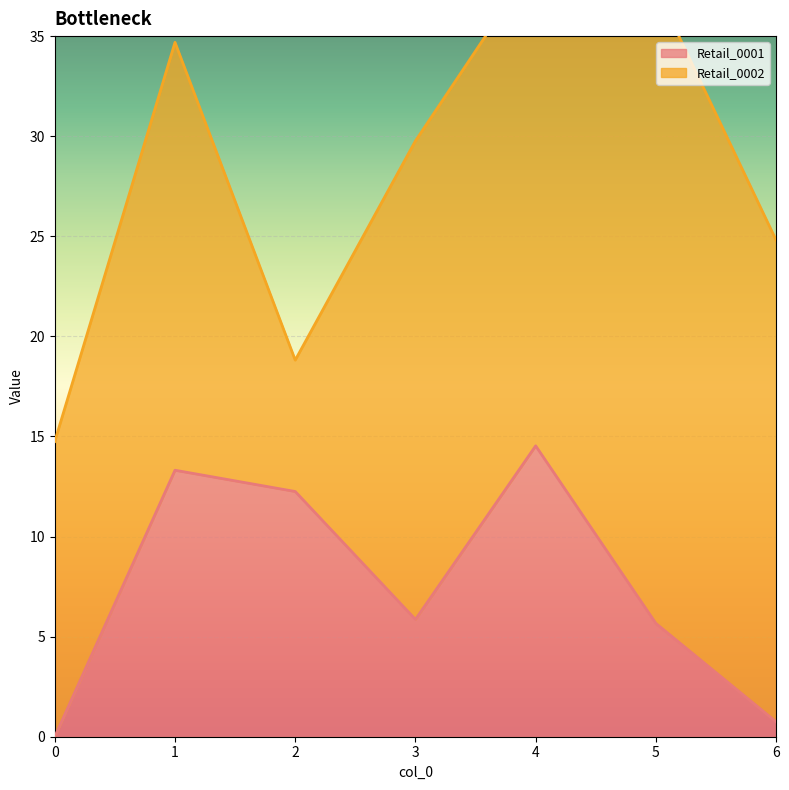

List the labels in order of value, smallest first.

0, 6, 5, 3, 2, 1, 4